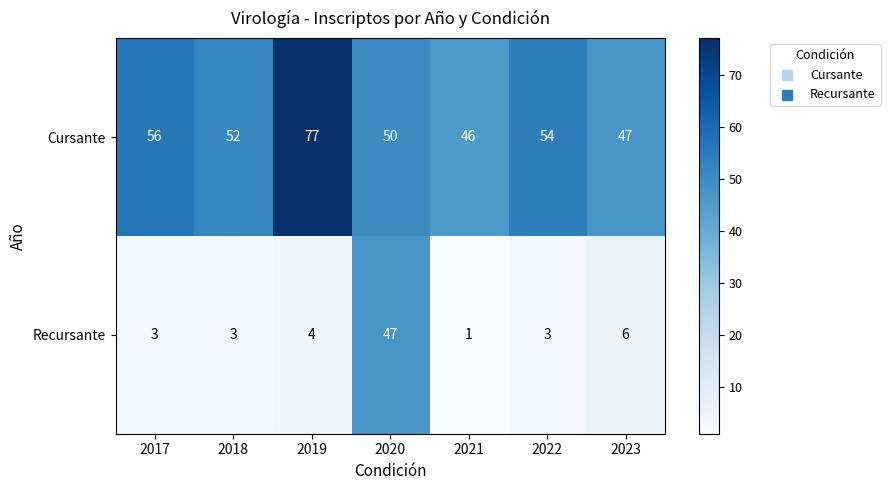

Reading right to left, extract all data points from this chart.

Cursante: 2023=47	2022=54	2021=46	2020=50	2019=77	2018=52	2017=56
Recursante: 2023=6	2022=3	2021=1	2020=47	2019=4	2018=3	2017=3